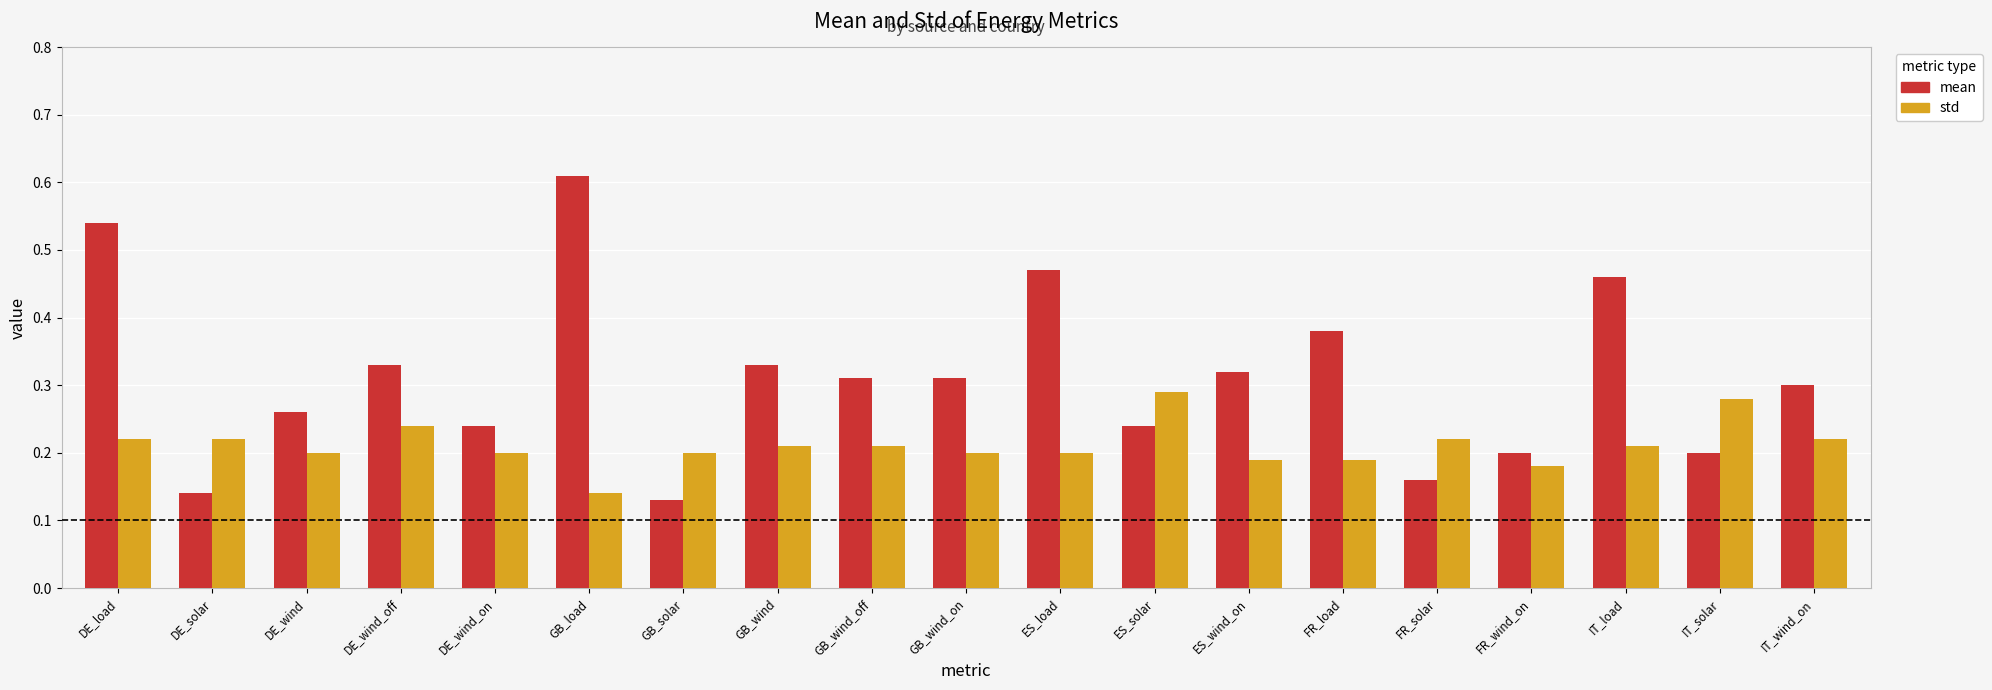

How many std values are between 0 and 1?

19